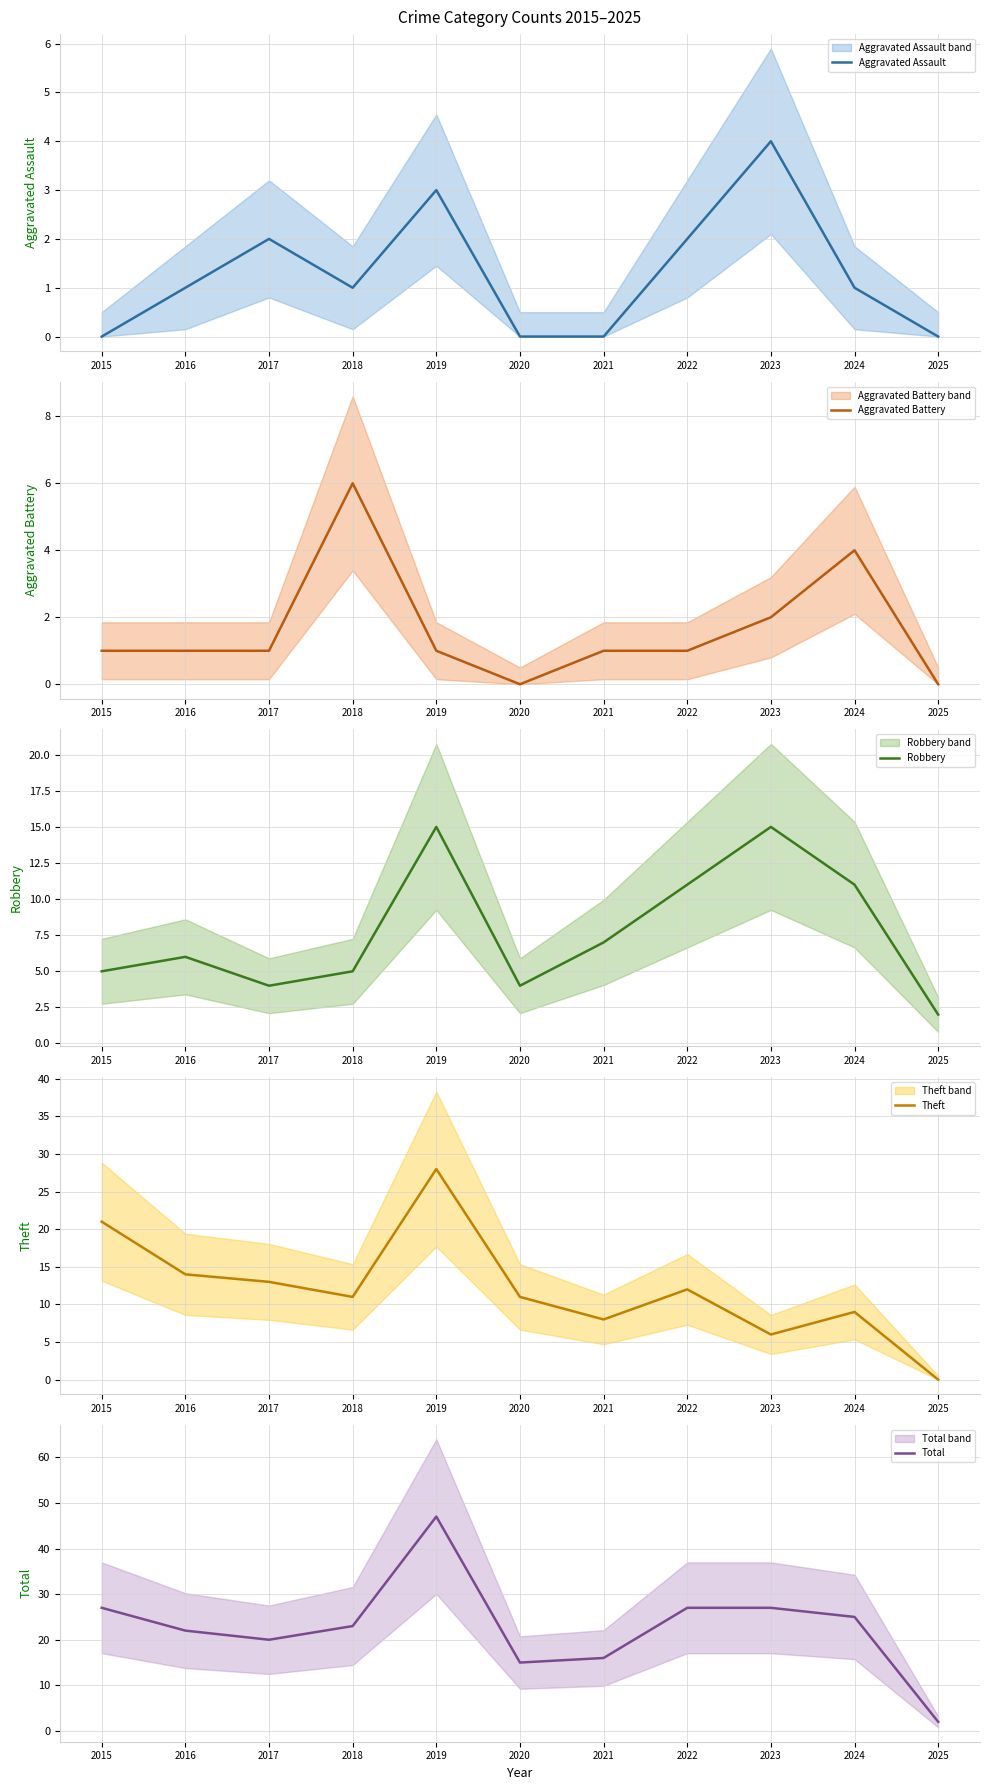

Is it true that Total equals 15 at 2020?

True